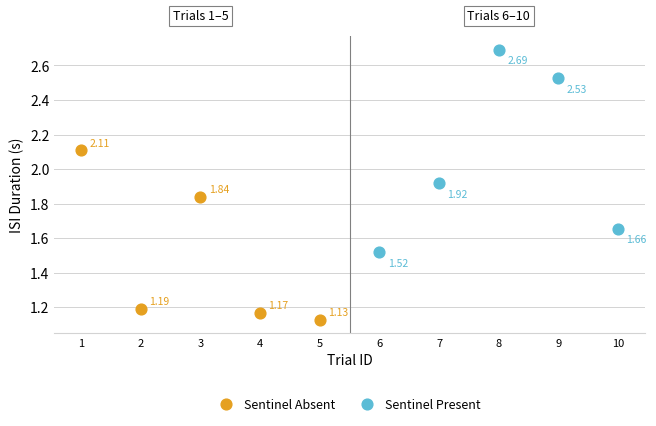

Which series has the largest Y range (max minus min)?

Sentinel Present